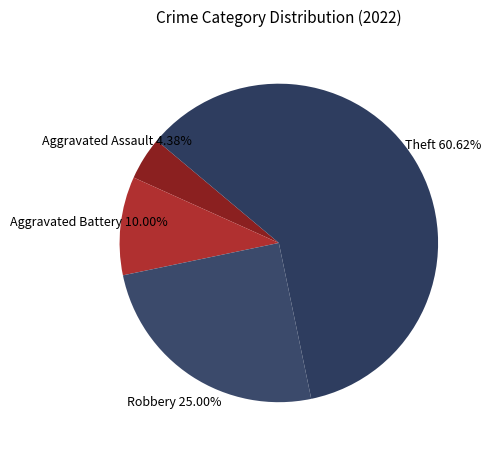

Do Theft and Robbery together represent more than half of the pie?

Yes